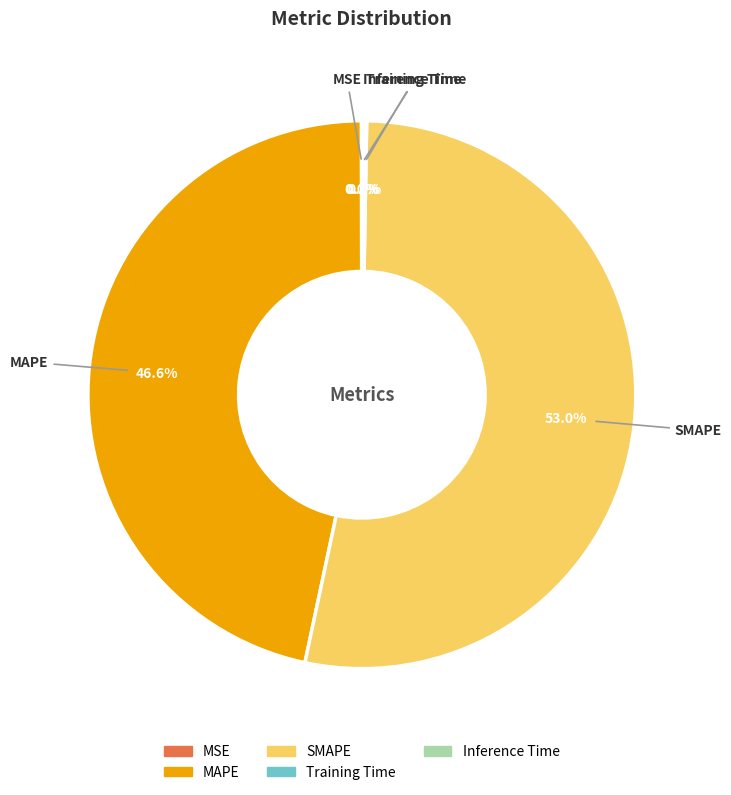

Is it true that SMAPE is 53% of the pie?

True